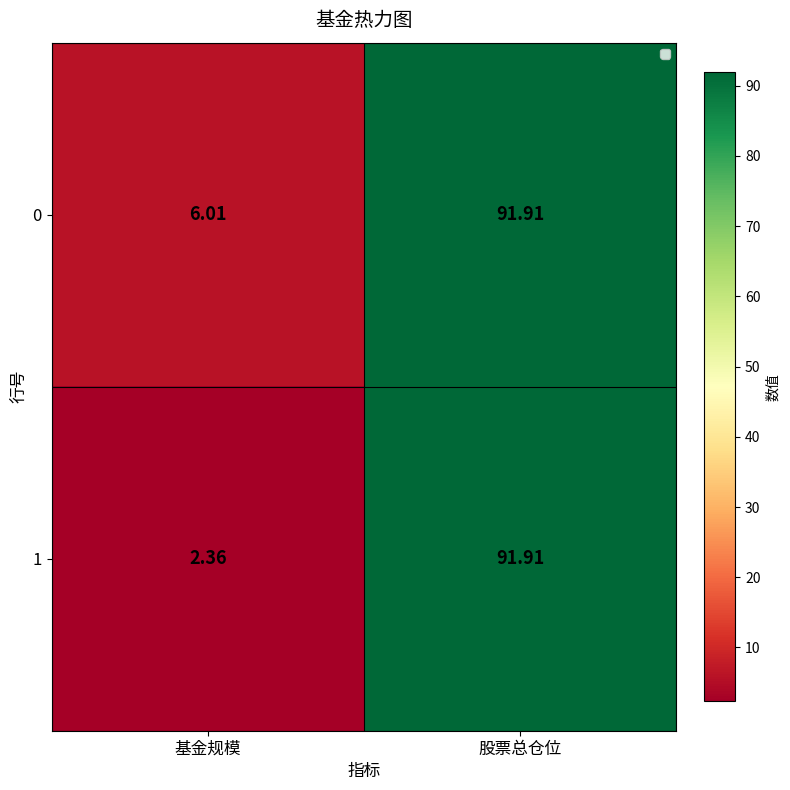

Rank the categories by 1 value from lowest to highest.

基金规模, 股票总仓位